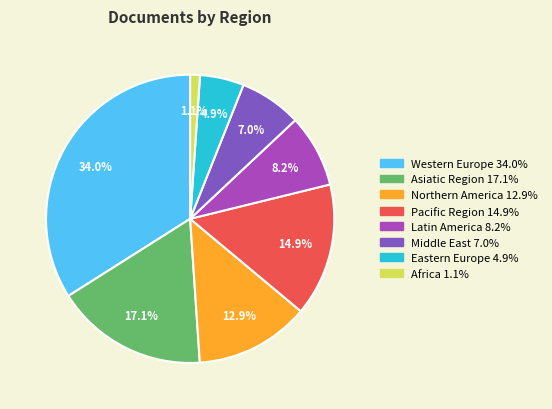

How much of the chart is everything except Eastern Europe?

95.1%